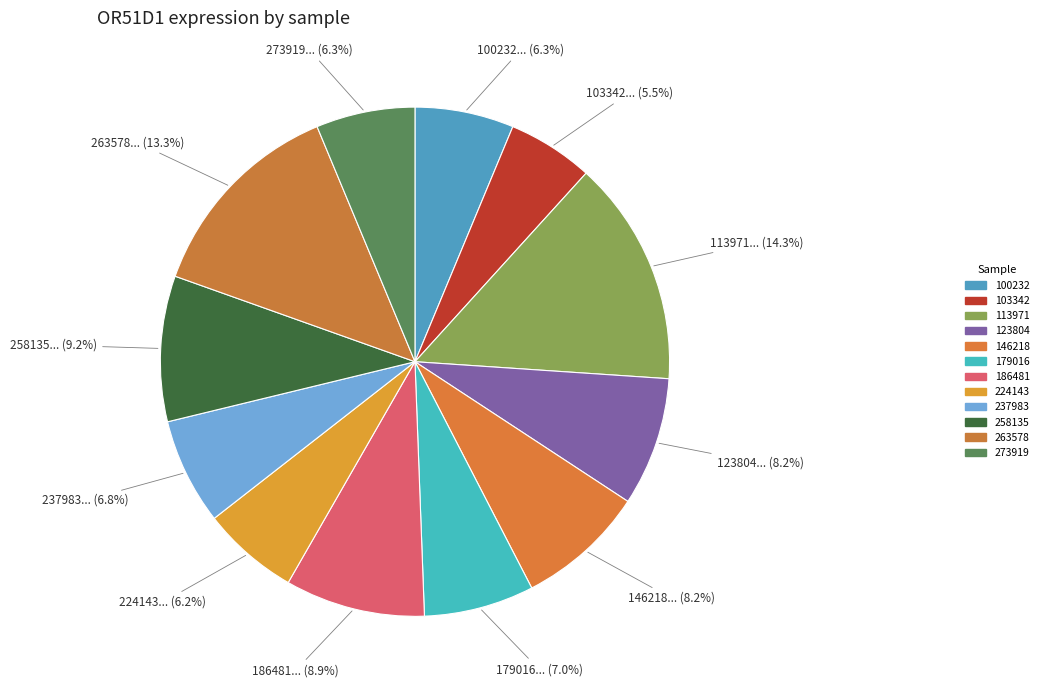

True or false: 100232 accounts for 16% of the total.

False